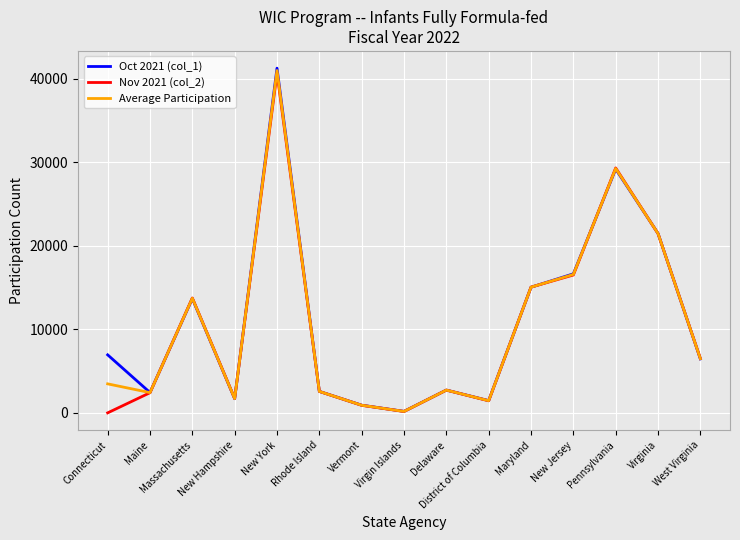

What is the difference between the Oct 2021 (col_1) values at New York and Pennsylvania?

12089.0